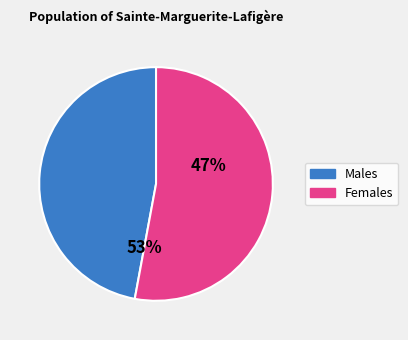

Does 0 represent more than half of the total?

No